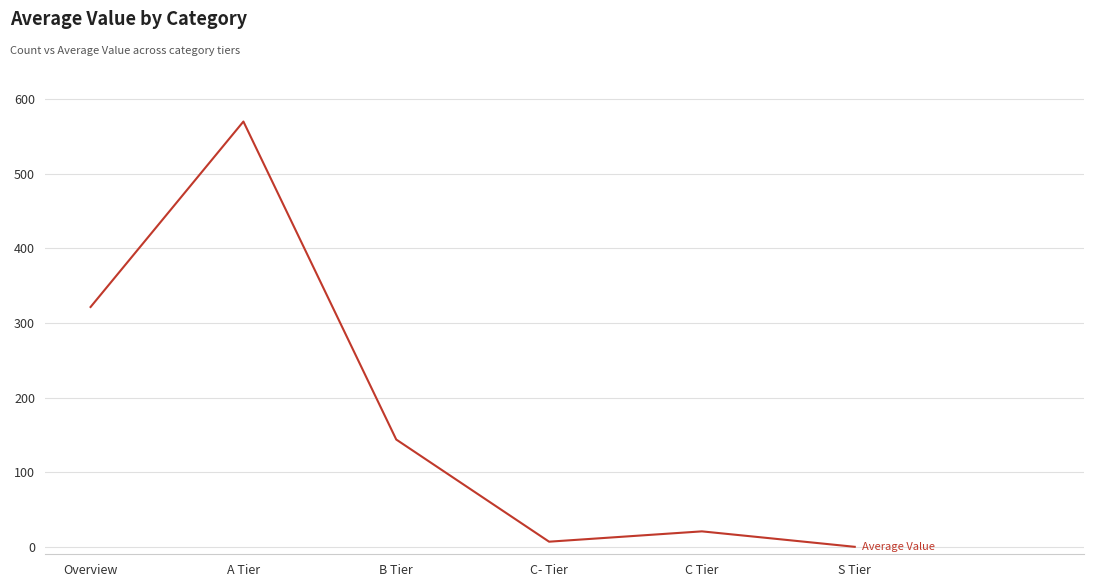

Which category has the lowest value across all series?

S Tier